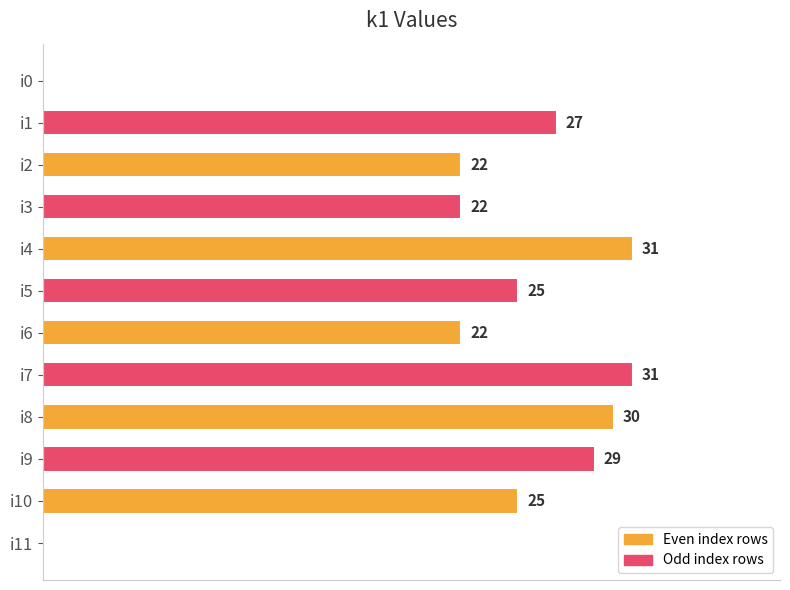

Are the bars horizontal?

Yes